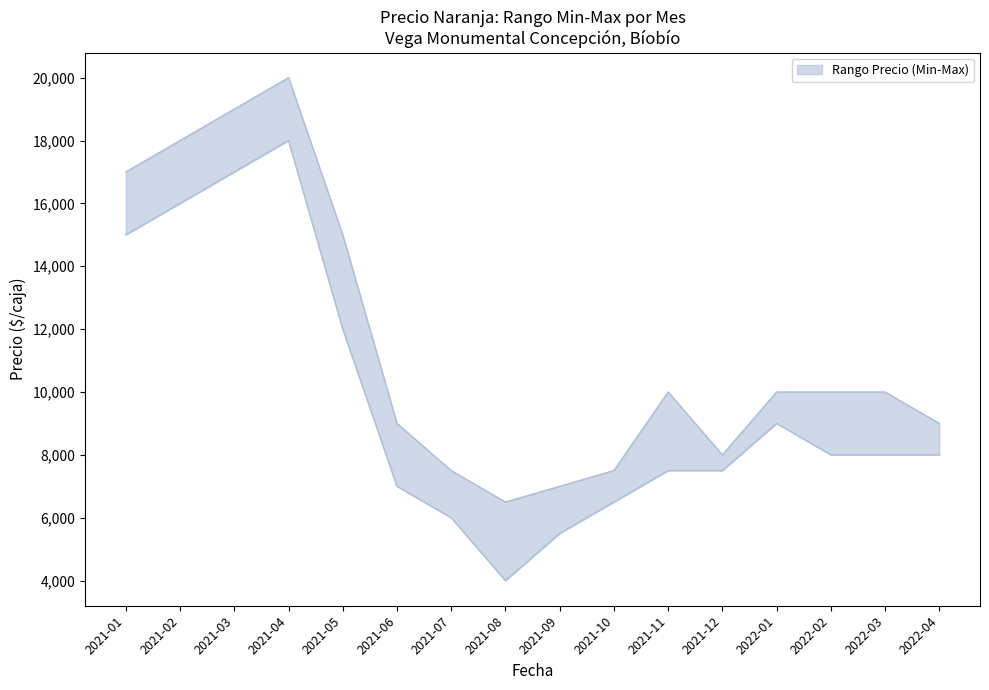

At which category does Precio máximo reach its first local valley?

2021-08